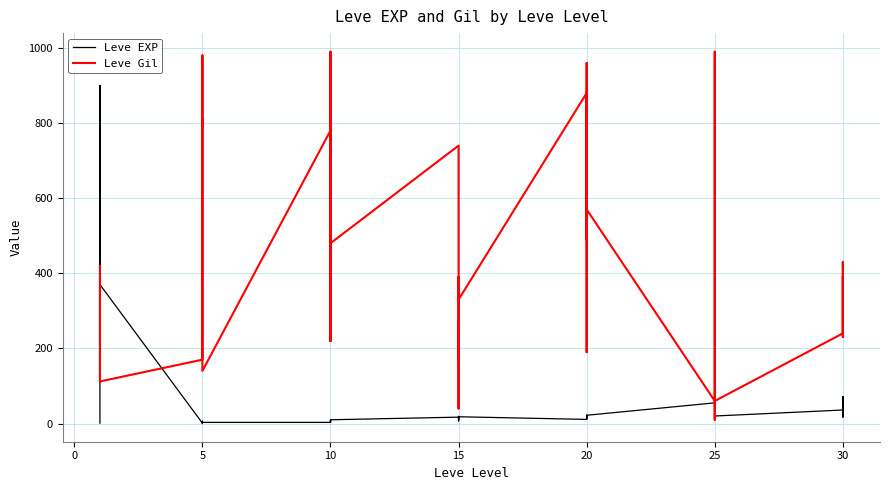

What is the difference between the Leve EXP values at 18 and 22?

6